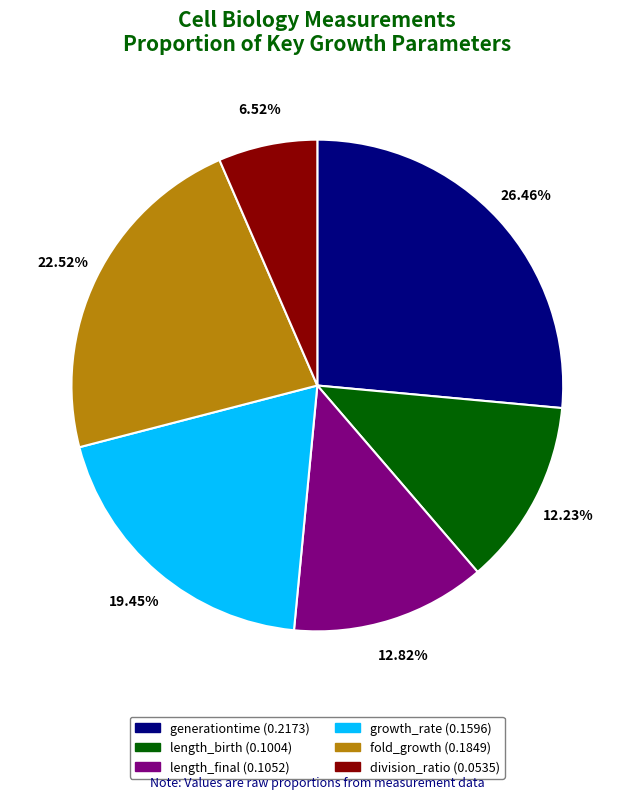

Is there a majority slice in this chart?

No